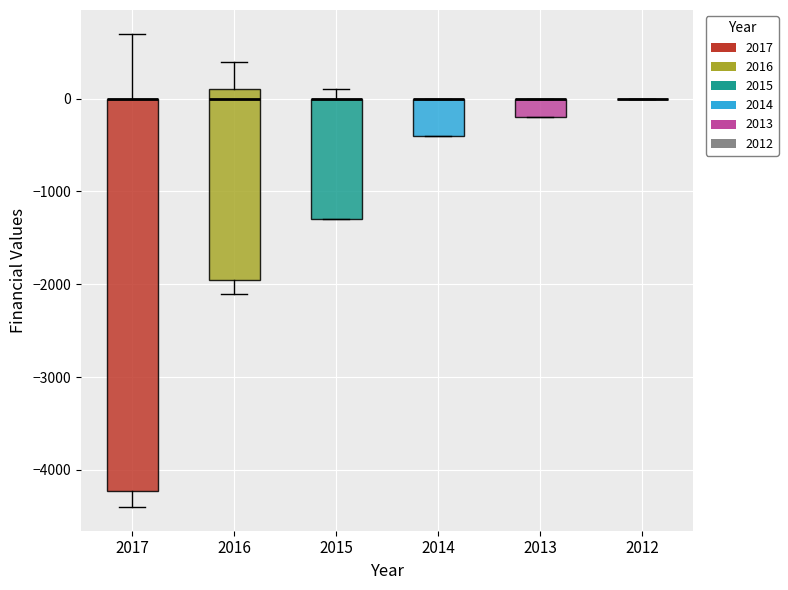

Reading left to right, read every box against the y-axis: the position of its median line, the range the box covers, and the ends of its whiskers. The values are not printed on the chart, so give them approximately, as read against the axis.

2017: median 0 (drawn on the box's upper edge), box -4200 to 0, whiskers -4400 to 700
2016: median 0, box -1900 to 100, whiskers -2100 to 400
2015: median 0 (drawn on the box's upper edge), box -1300 to 0, whiskers -1300 to 100
2014: median 0 (drawn on the box's upper edge), box -400 to 0, whiskers -400 to 0
2013: median 0 (drawn on the box's upper edge), box -200 to 0, whiskers -200 to 0
2012: box collapsed to a line at 0, whiskers 0 to 0